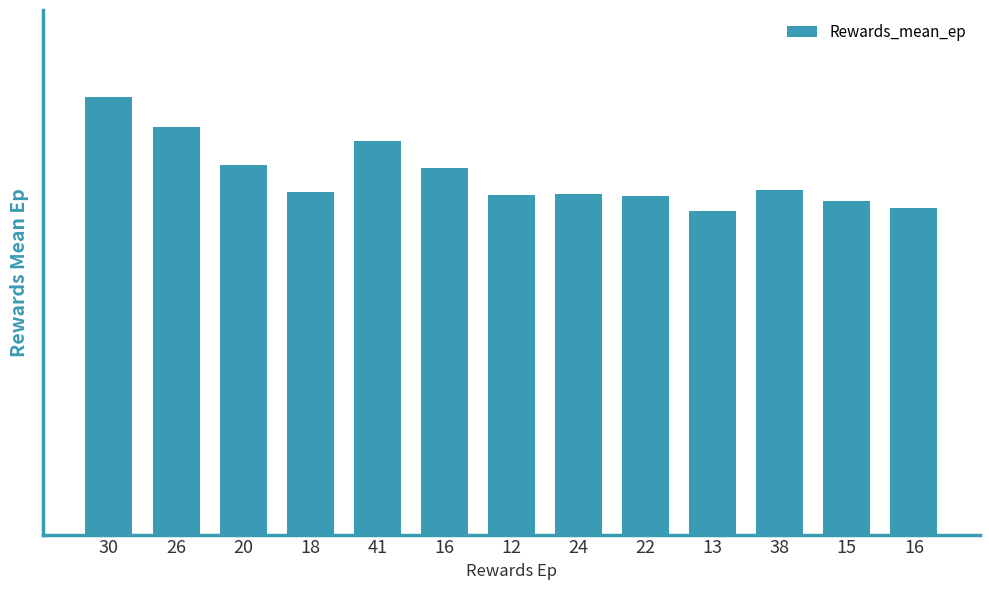

What is the label of the 4th bar from the left?

18